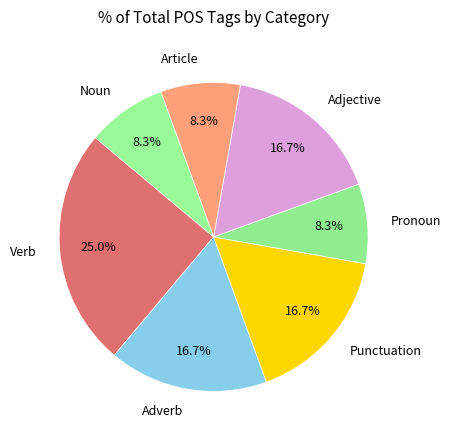

Count the number of slices in the pie.

7